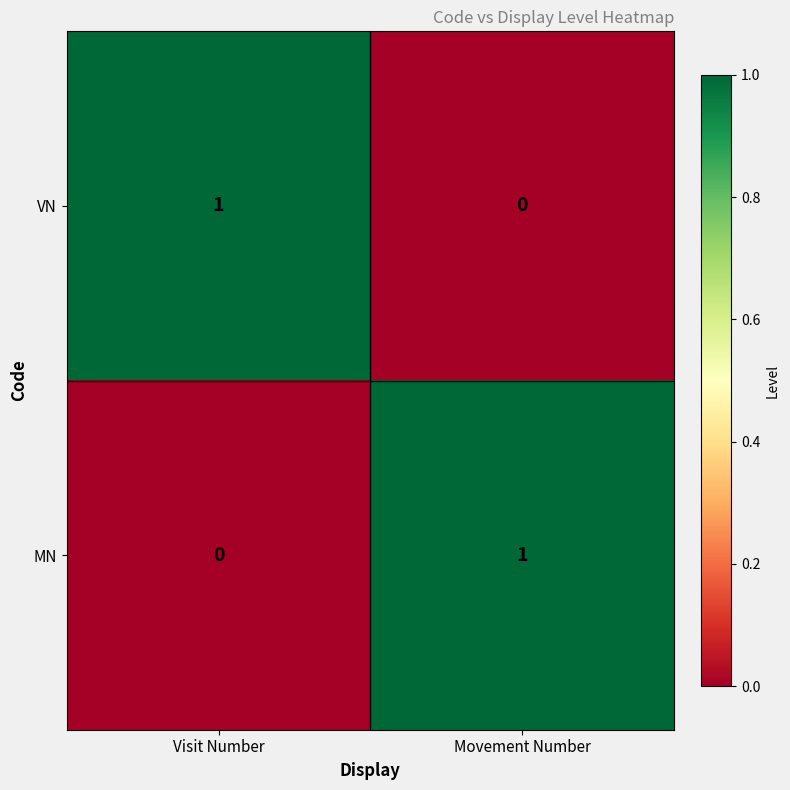

Where is VN nearest to the value 0?

Movement Number